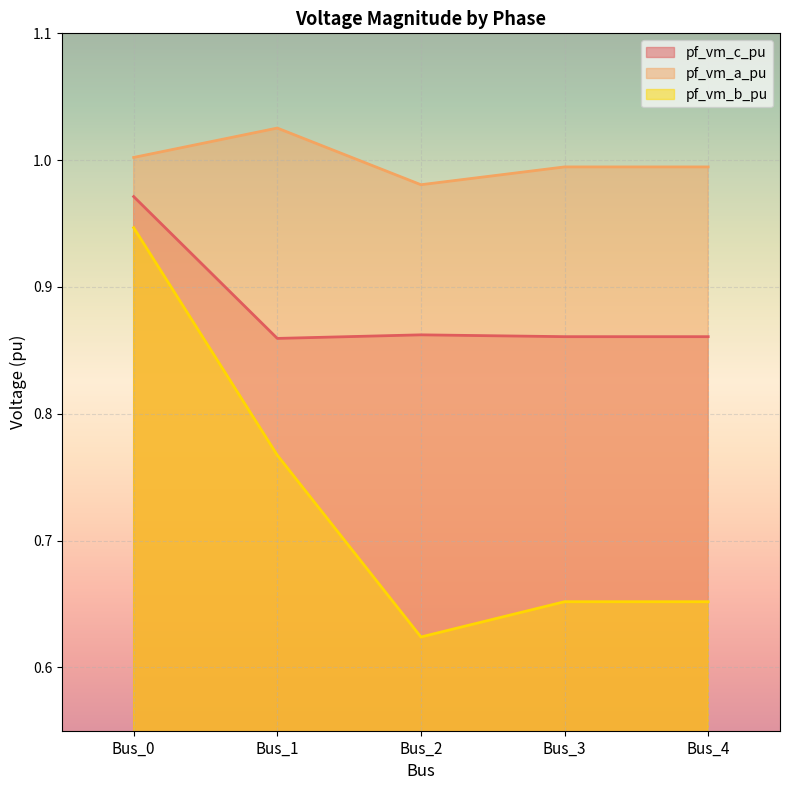

How many pf_vm_b_pu values are between 0 and 1?

5